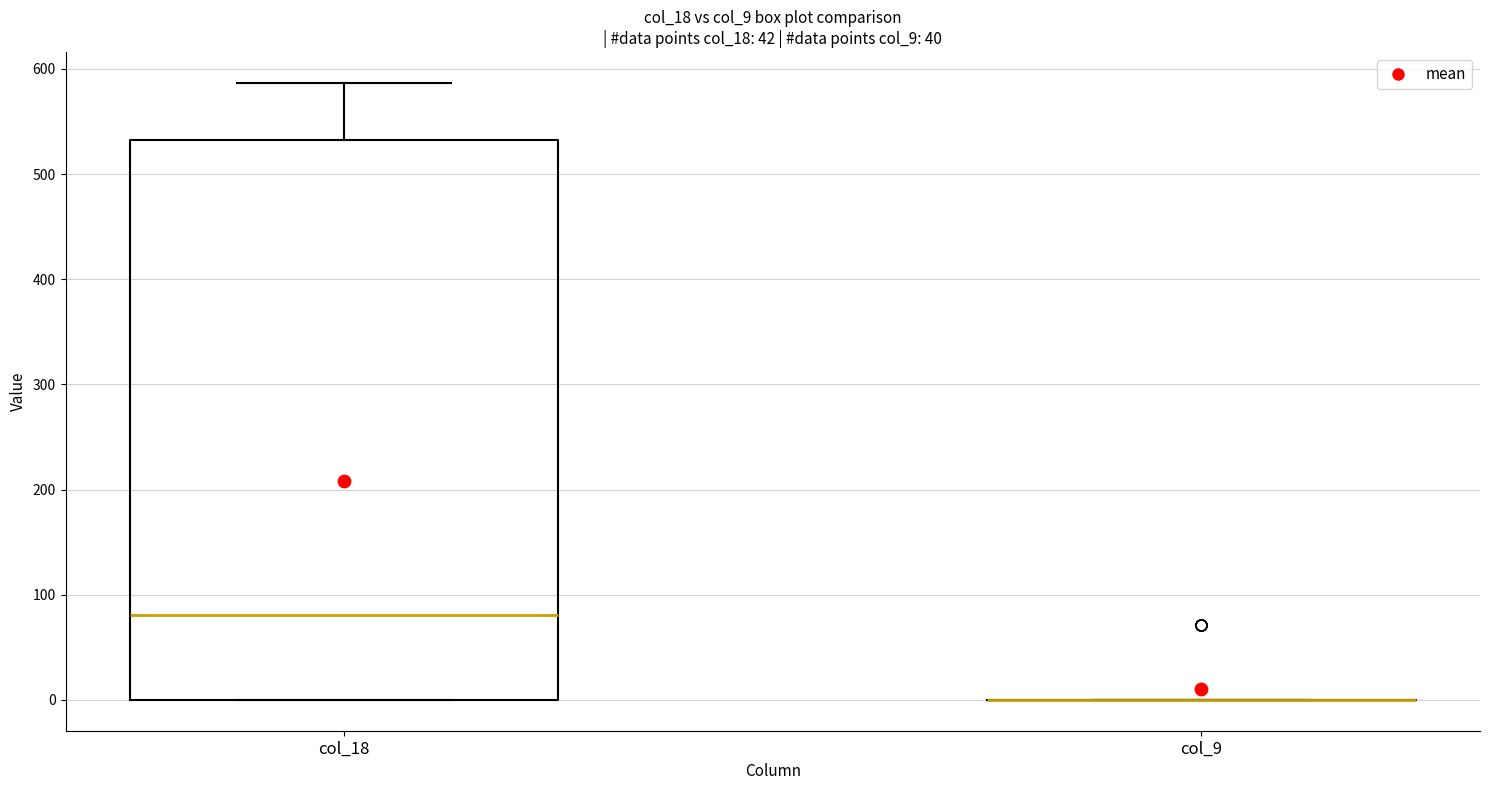

Reading left to right, transcribe this box plot: for each box, give where its median line is, the range the box spans, and where its two whiskers end, as read against the y-axis. The values are not printed on the chart, so give them approximately, as read against the axis.

col_18: median 80, box 0 to 530, whiskers 0 to 590
col_9: box collapsed to a line at 0, whiskers 0 to 0